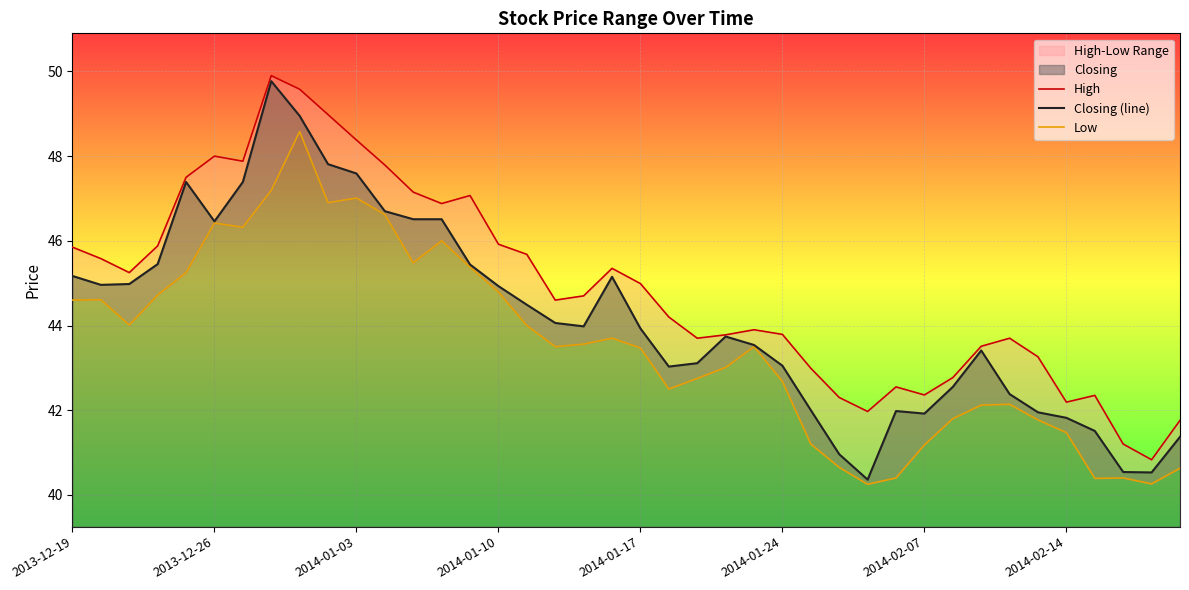

What is the highest value of the Closing (line) series?

49.8